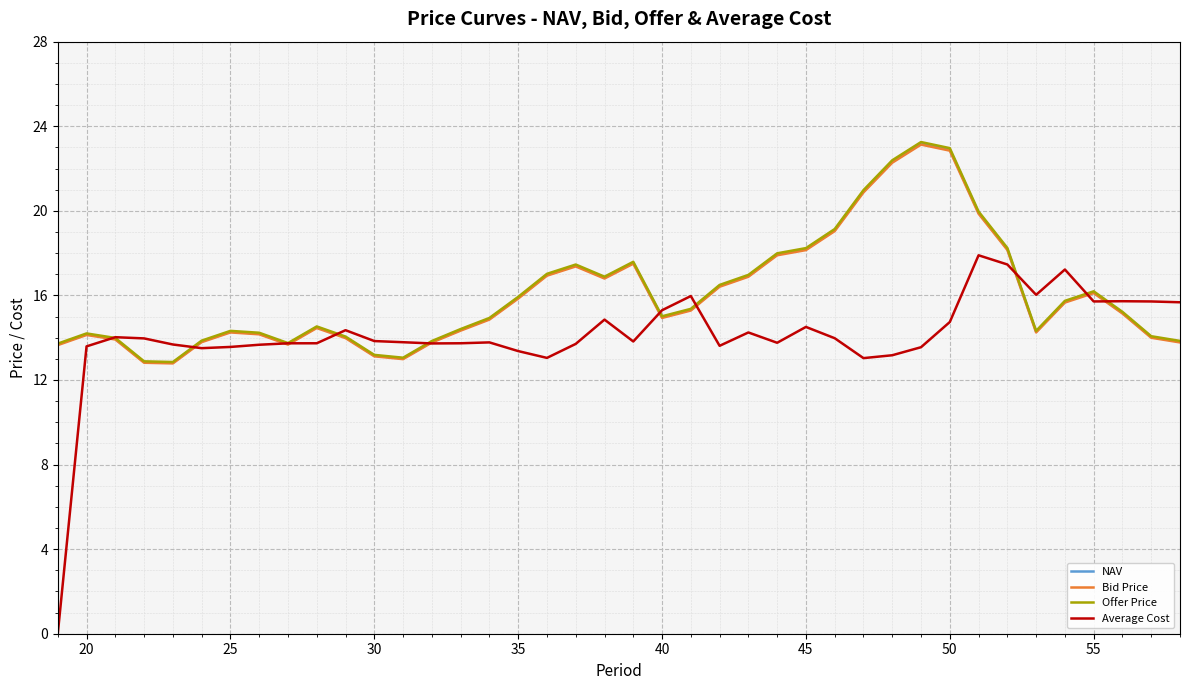

What is the maximum value shown in the chart?

23.3